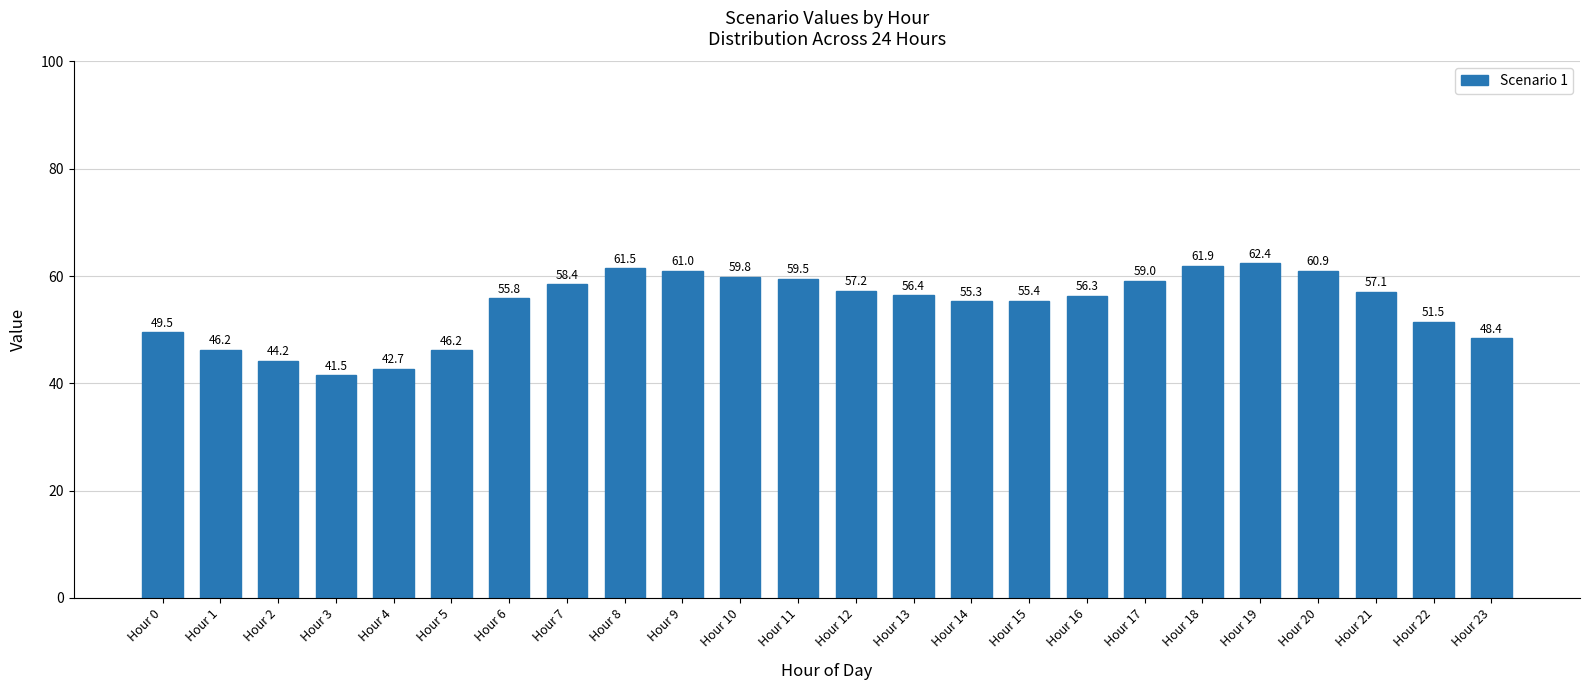

How many bars are there in total?

24